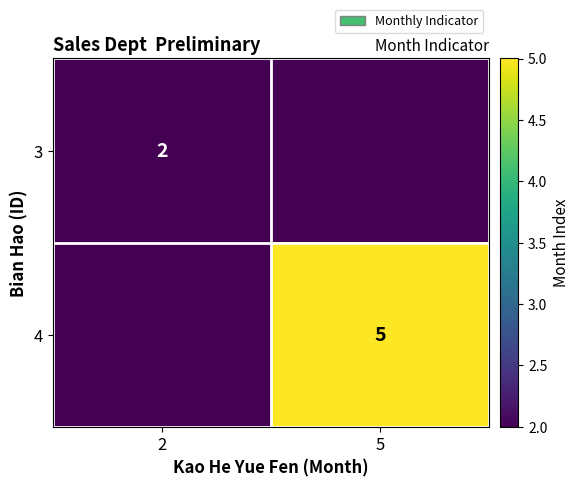

The value of 3 at 2 is 1. True or false?

False